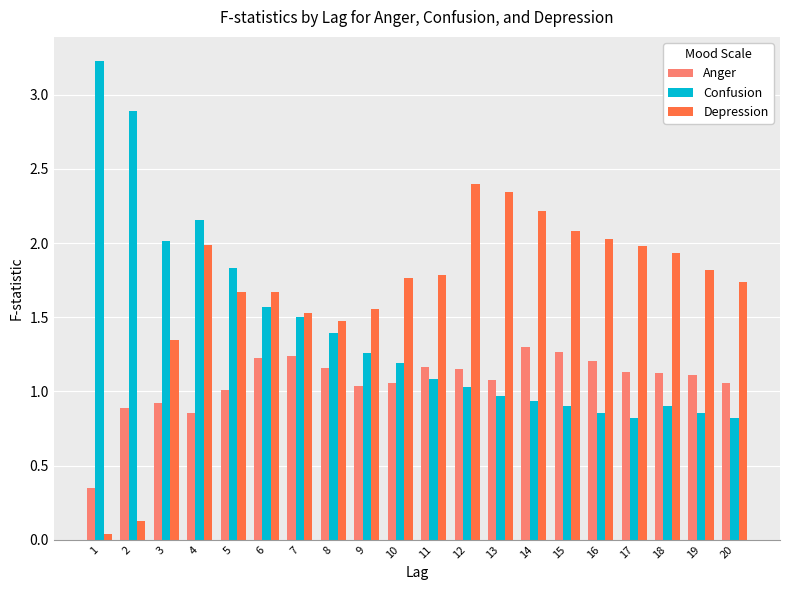

What is the greatest value displayed?

3.2